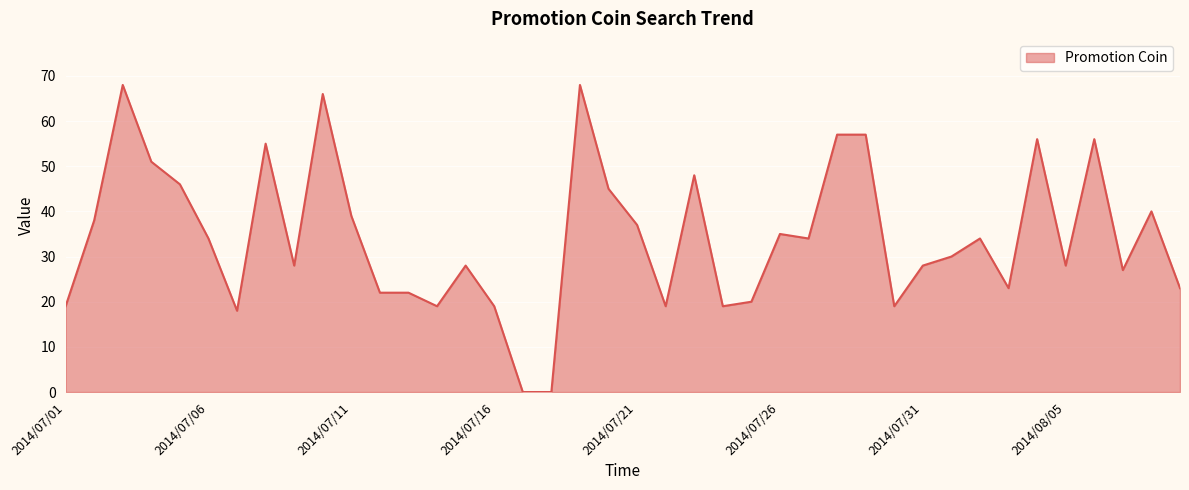

What is the difference between the maximum and minimum values?

68